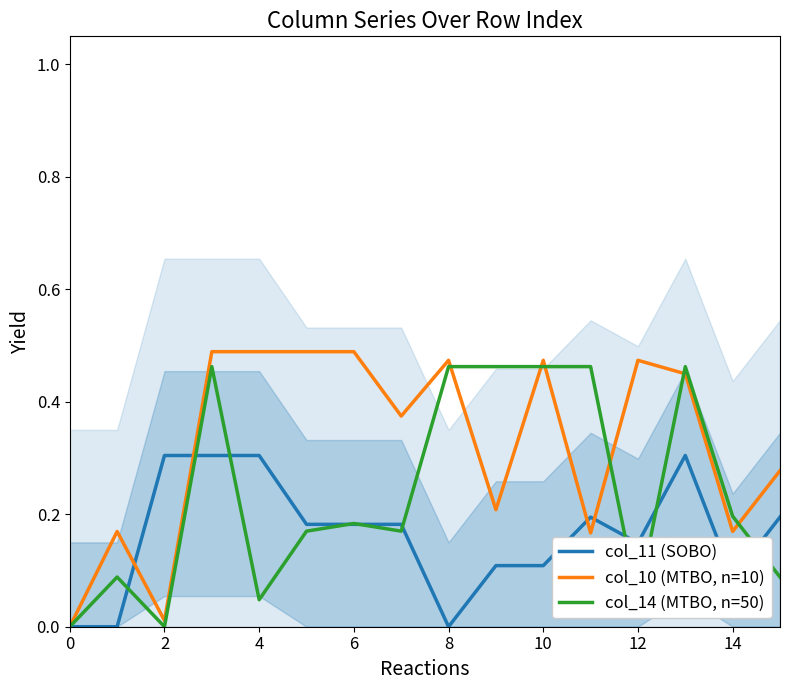

Does the chart display data point markers on the line(s)?

No